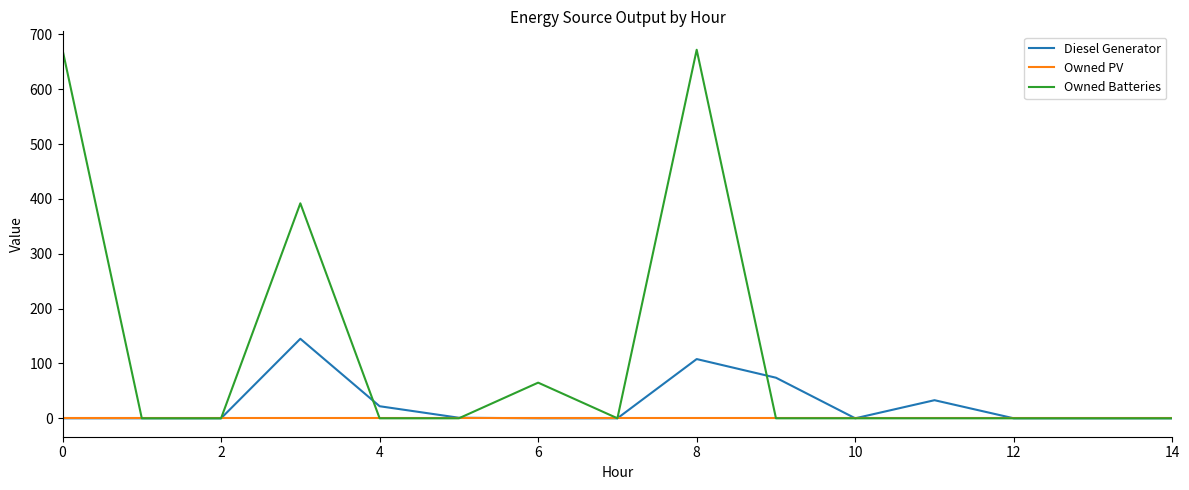

Rank the series by their average value, from lowest to highest.

Owned PV, Diesel Generator, Owned Batteries